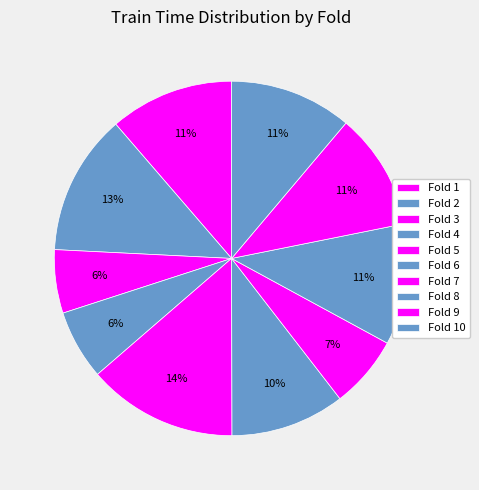

To the nearest percent, what is the average slice percentage?

10%